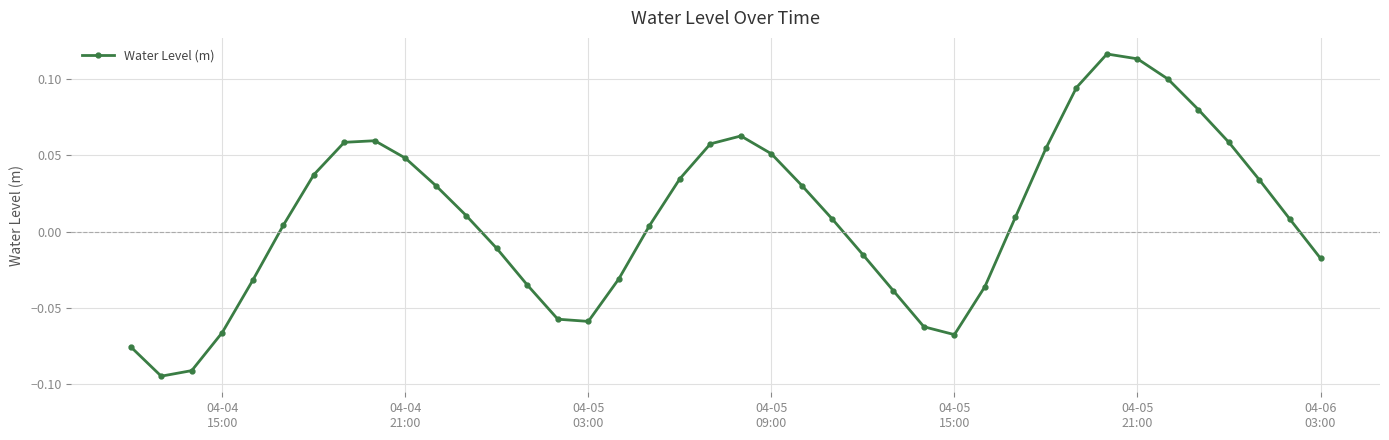

What is the sum of all values?

0.4